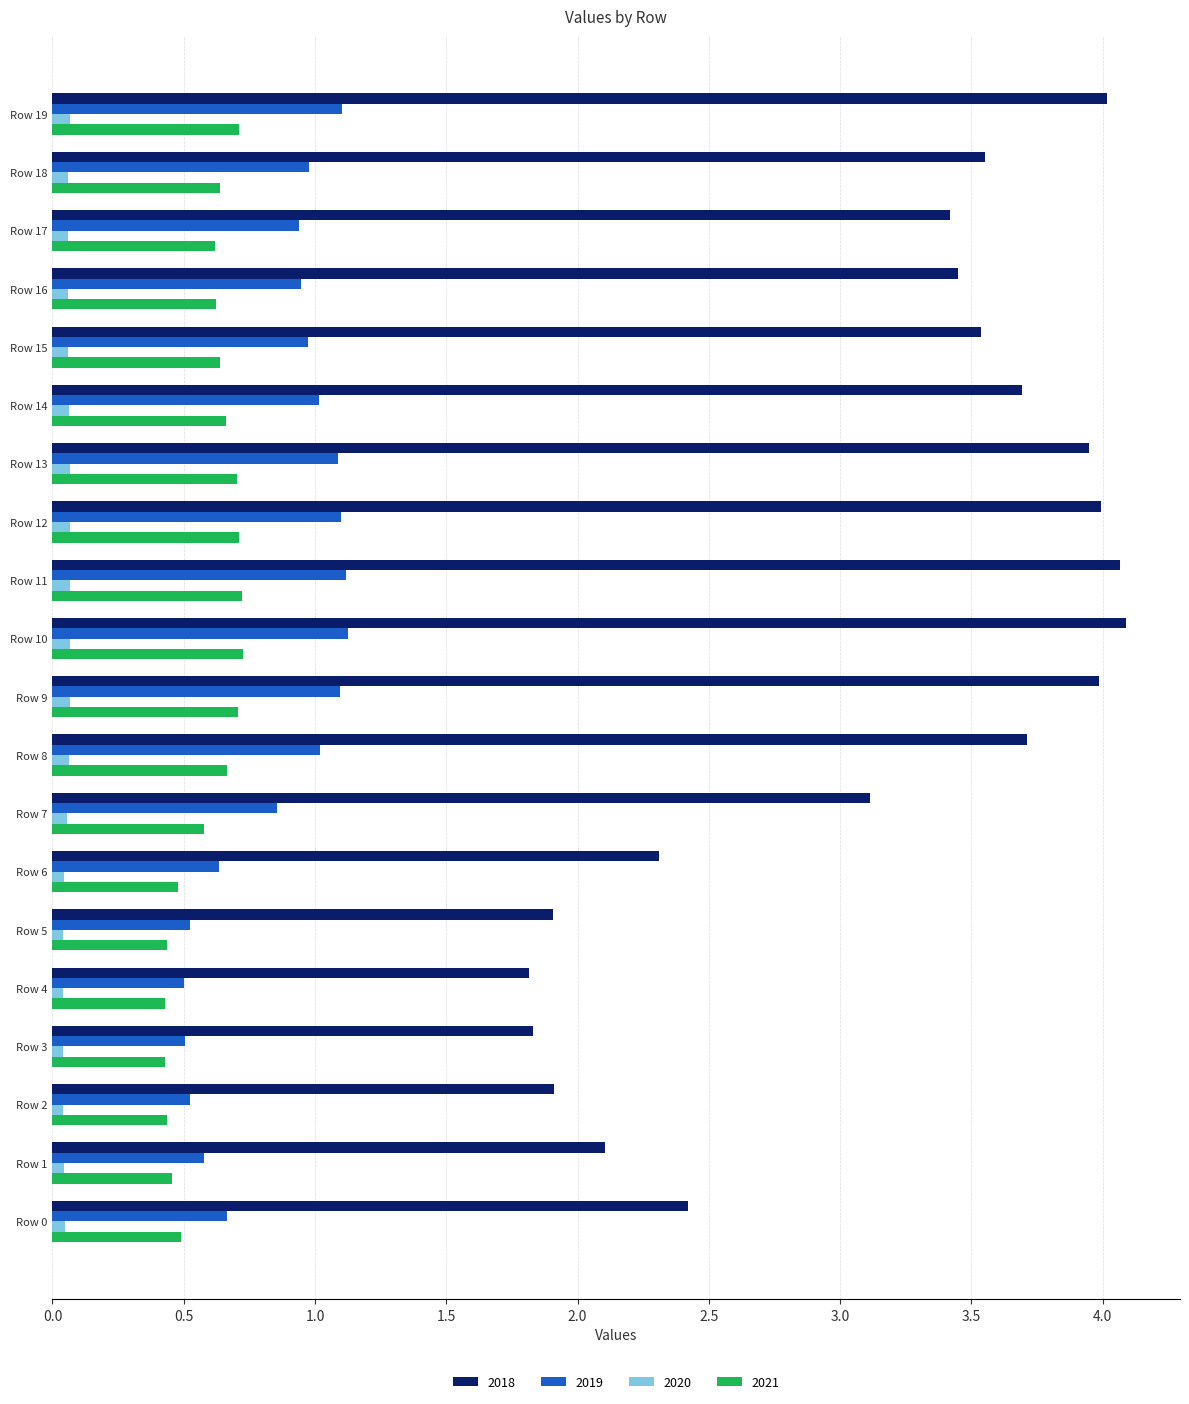

The value of 2018 at Row 12 is 2.6. True or false?

False